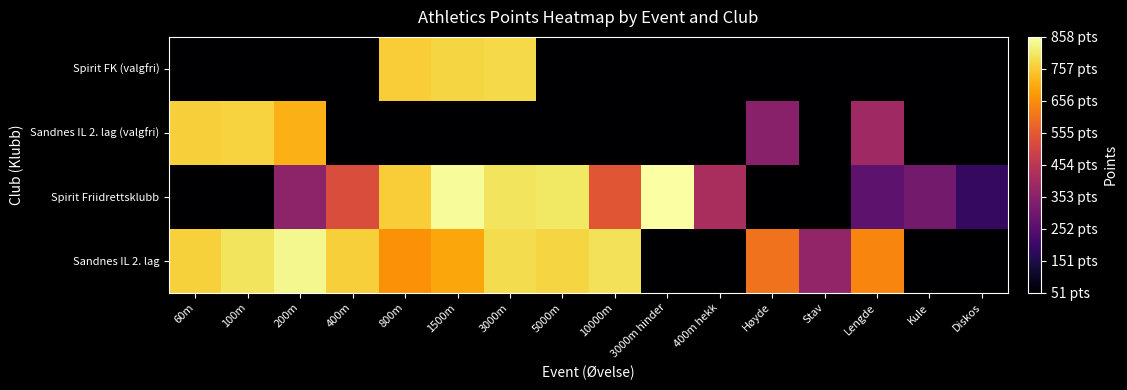

At 200m, list the series in order from smallest to largest.

Spirit FK (valgfri), Spirit Friidrettsklubb, Sandnes IL 2. lag (valgfri), Sandnes IL 2. lag